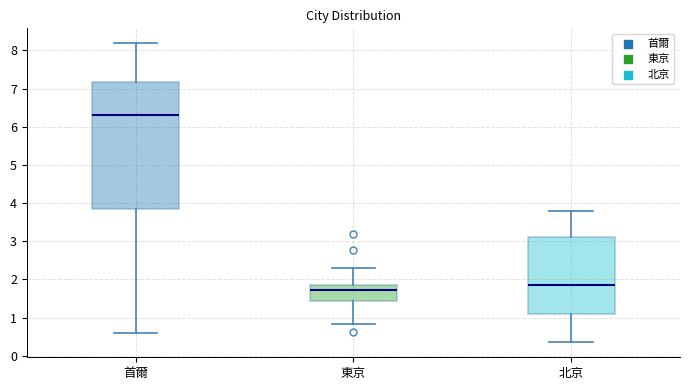

Which box has the highest median line?

首爾